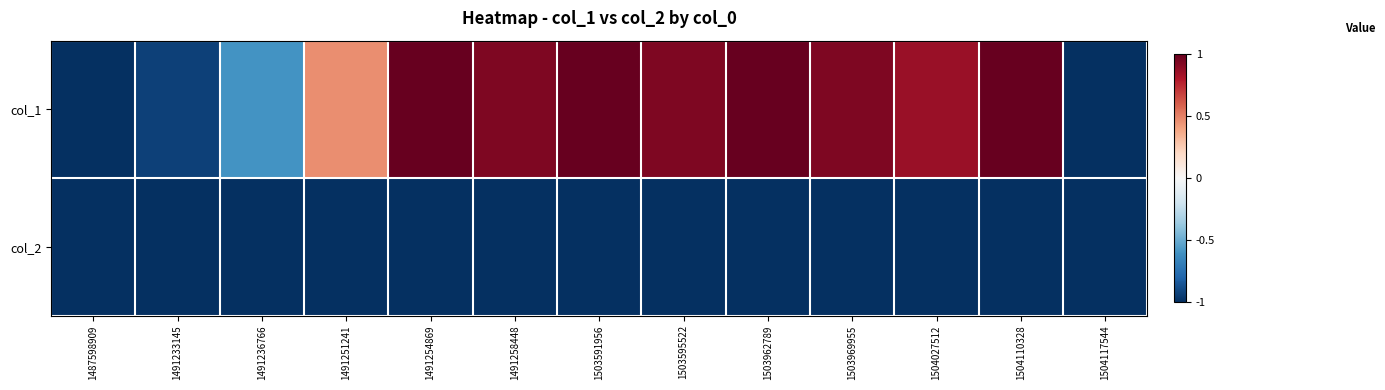

Reading left to right, list all the values displayed in this chart.

col_1: 1487598909=-1.0	1491233145=-0.9	1491236766=-0.6	1491251241=0.5	1491254869=1.0	1491258448=0.9	1503591956=1.0	1503595522=0.9	1503962789=1.0	1503969955=0.9	1504027512=0.9	1504110328=1.0	1504117544=-1.0
col_2: 1487598909=-1.0	1491233145=-1.0	1491236766=-1.0	1491251241=-1.0	1491254869=-1.0	1491258448=-1.0	1503591956=-1.0	1503595522=-1.0	1503962789=-1.0	1503969955=-1.0	1504027512=-1.0	1504110328=-1.0	1504117544=-1.0